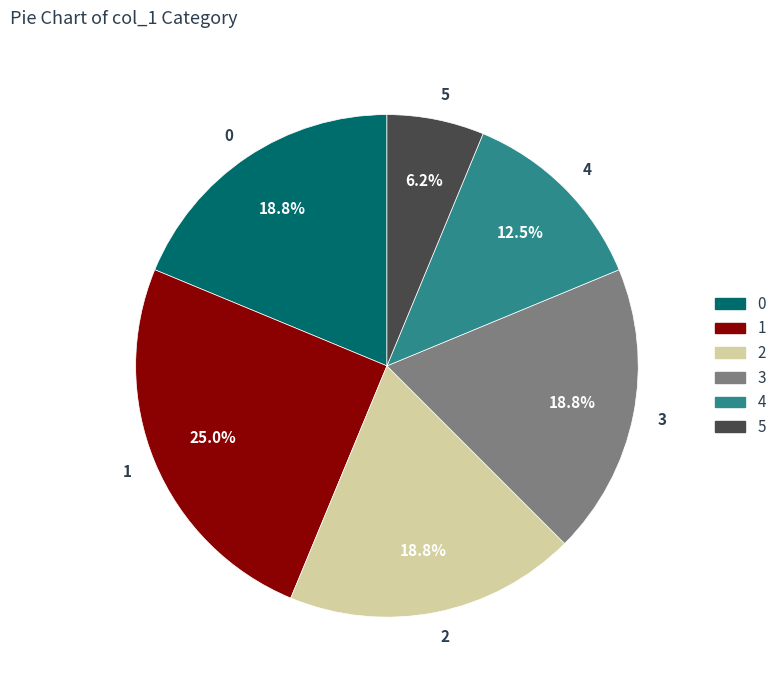

Approximately how many times larger is the value at 3 compared to 2?

1.0